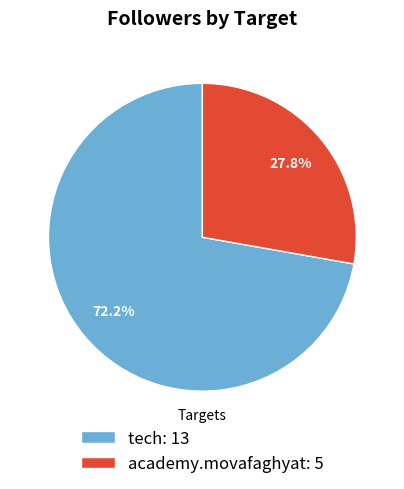

Approximately how many times larger is the value at tech compared to academy.movafaghyat?

2.6